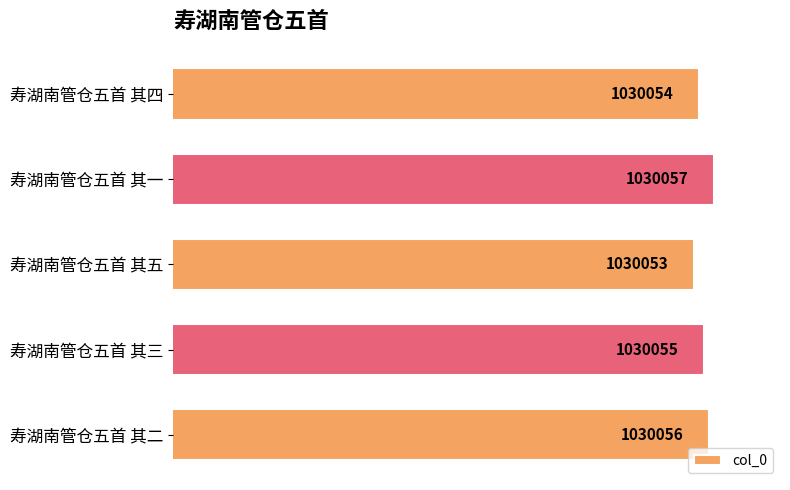

Does the chart contain any negative values?

No